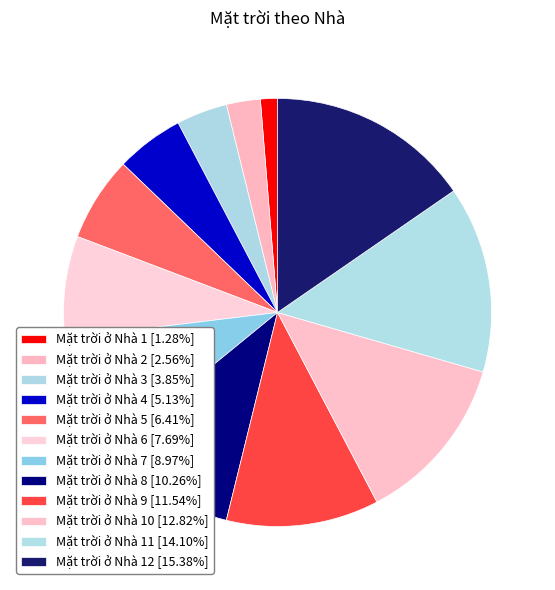

How many slices are in this pie chart?

12